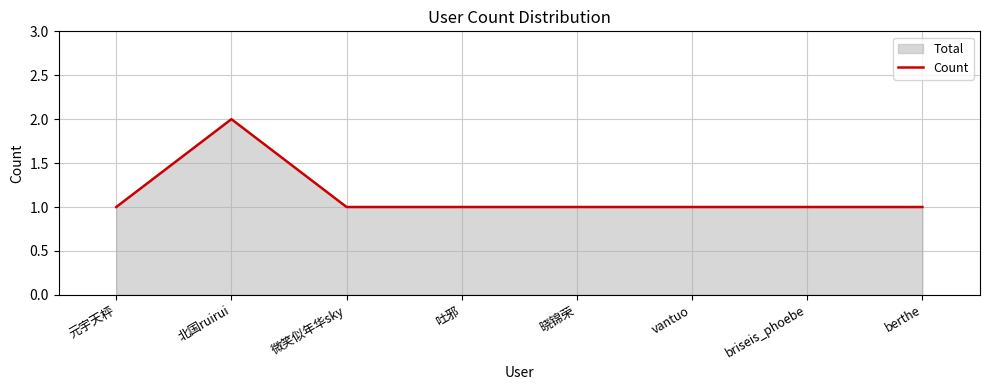

What is the ratio of the value at berthe to the value at 北国ruirui?

0.5